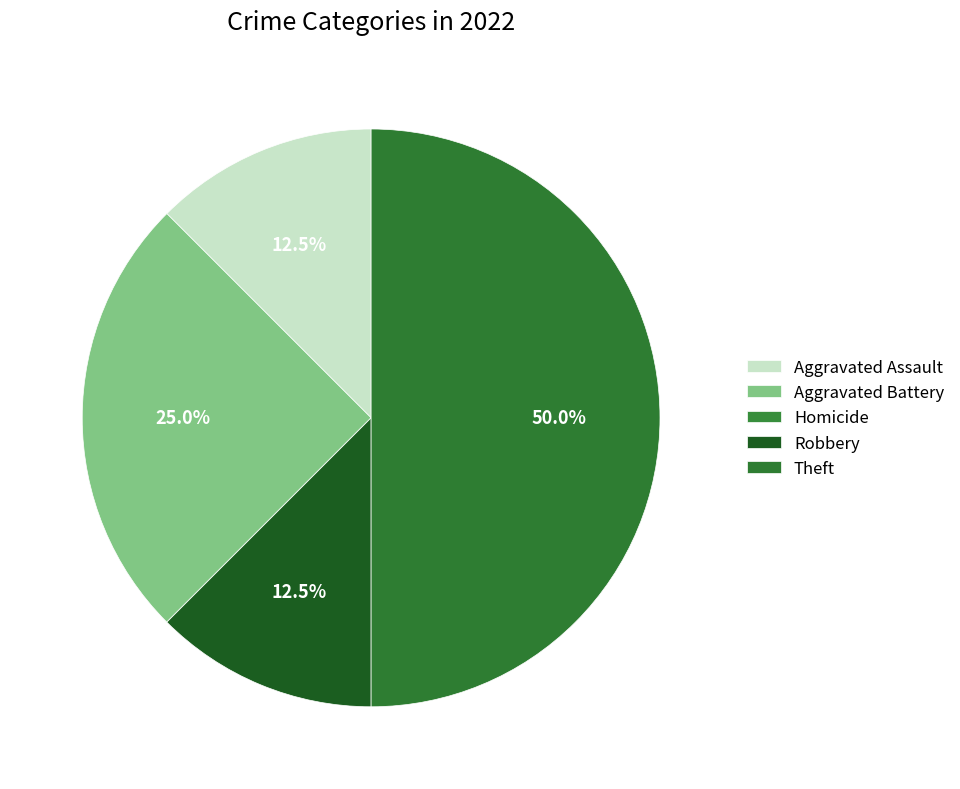

True or false: Homicide accounts for 1% of the total.

False